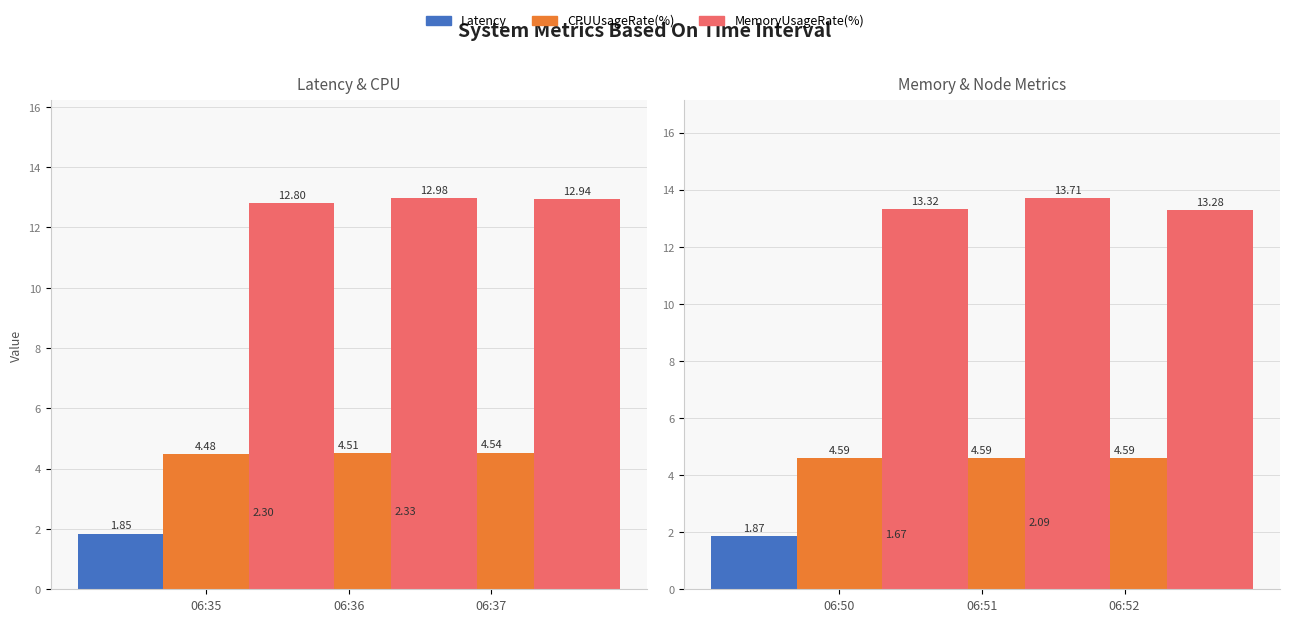

The value of Latency at 06:35 is 1.9. True or false?

True